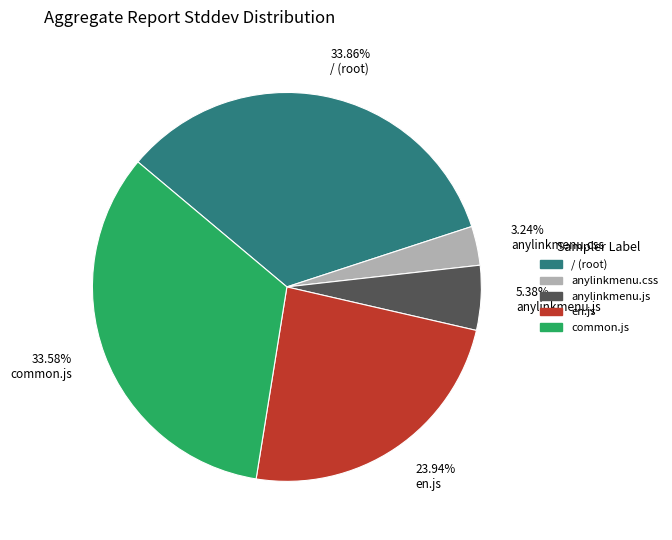

Is there any slice that represents more than half of the pie?

No